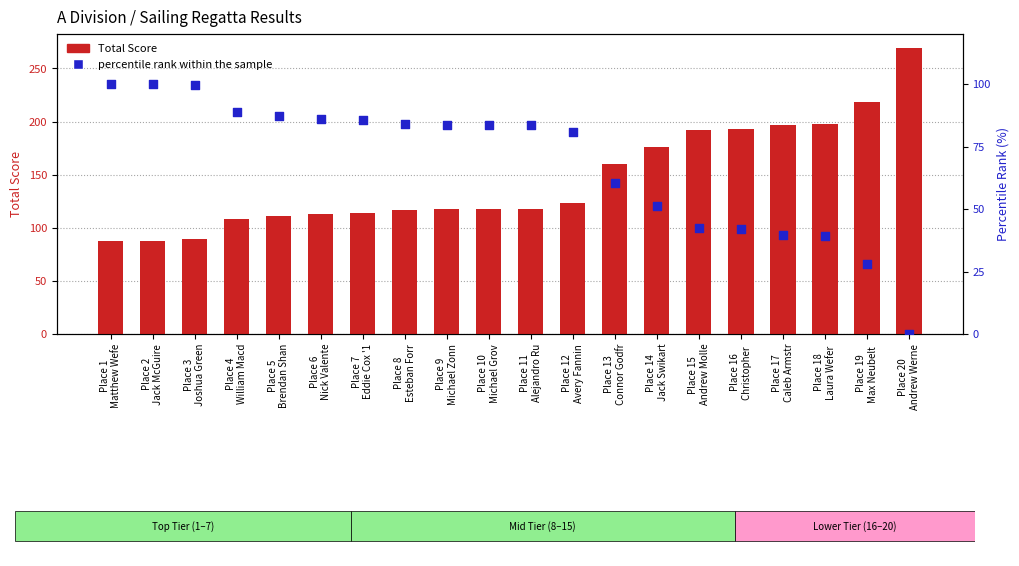

Is the value of Total Score at Place 9
Michael Zonn greater than the value of percentile rank within the sample at Place 6
Nick Valente?

Yes